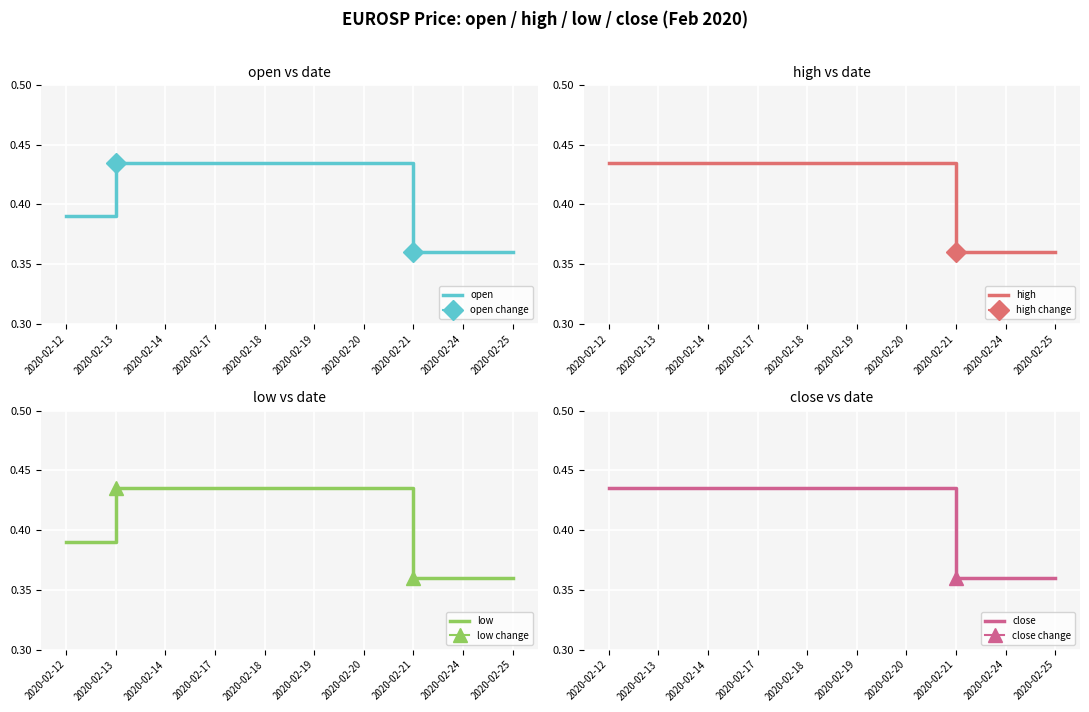

Between 2020-02-14 and 2020-02-19, which series saw the biggest shift?

open